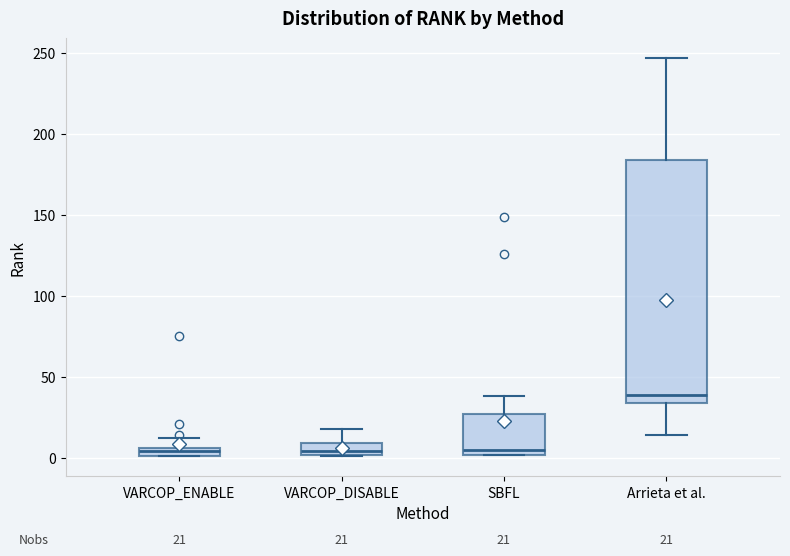

Which box's median line is the highest?

Arrieta et al.